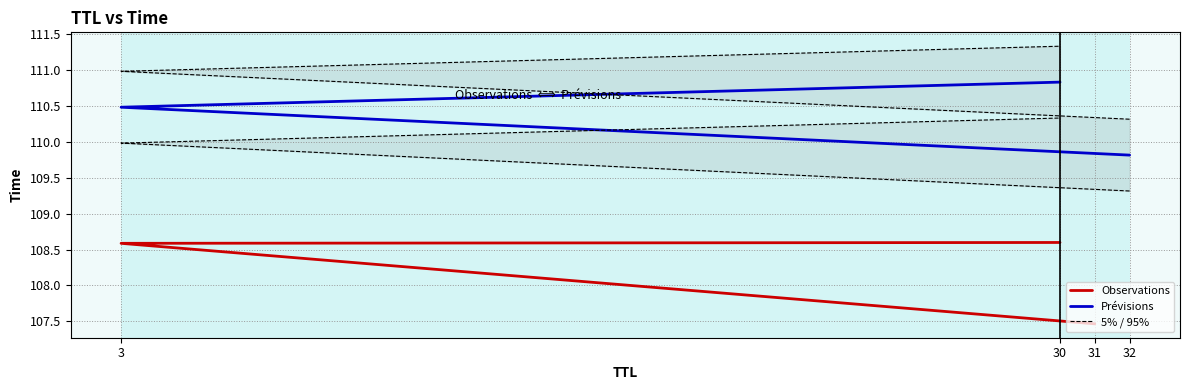

Count the number of data series in this chart.

3